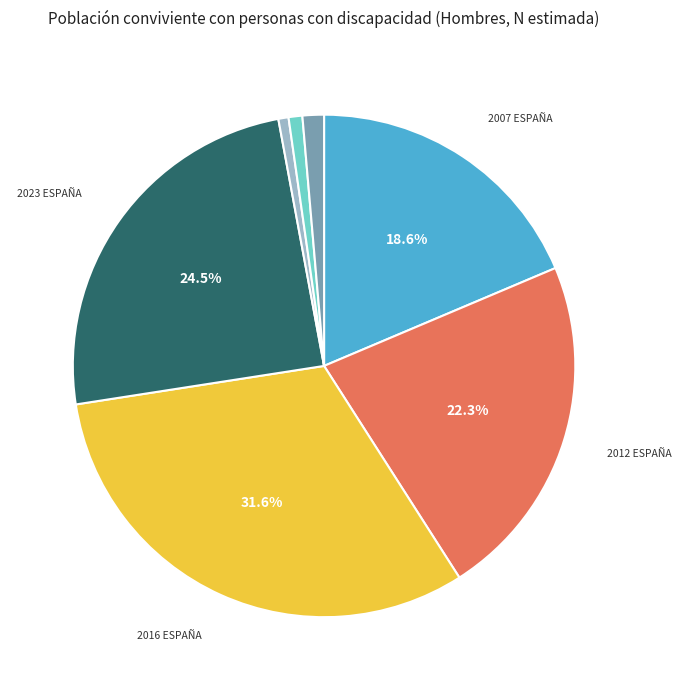

Does any single category account for the majority?

No